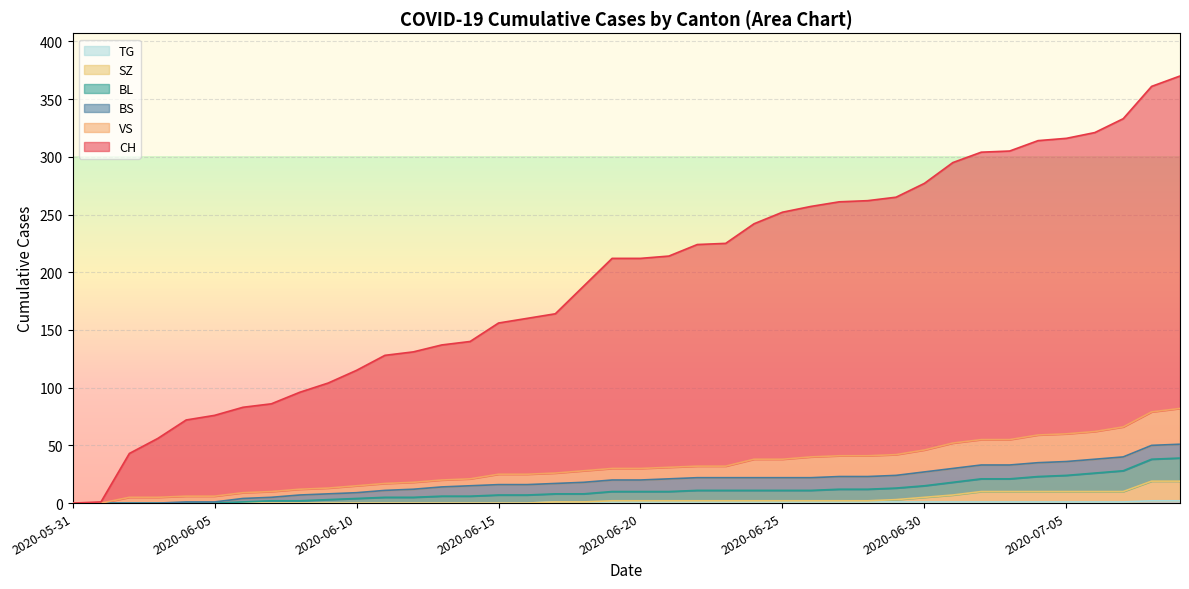

What position from the left is 2020-06-15?

16